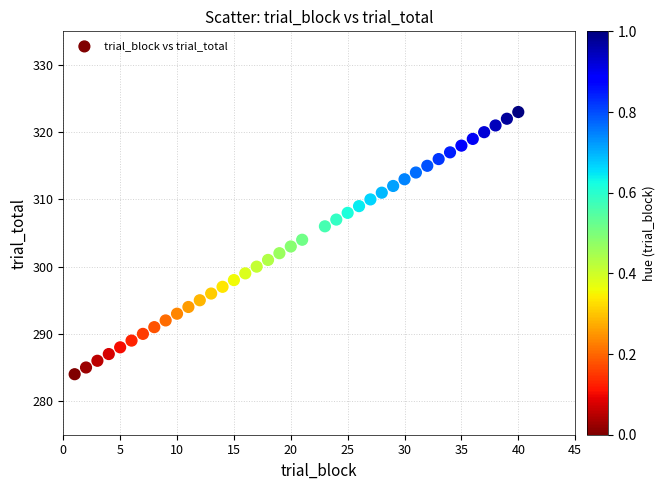

What is the range of X values (max minus min)?

39